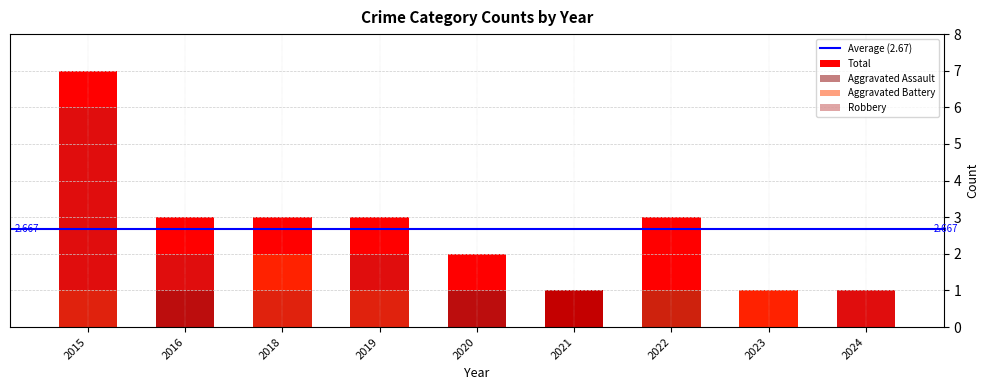

What is the value of the Robbery bar at the 7th from the left?

1